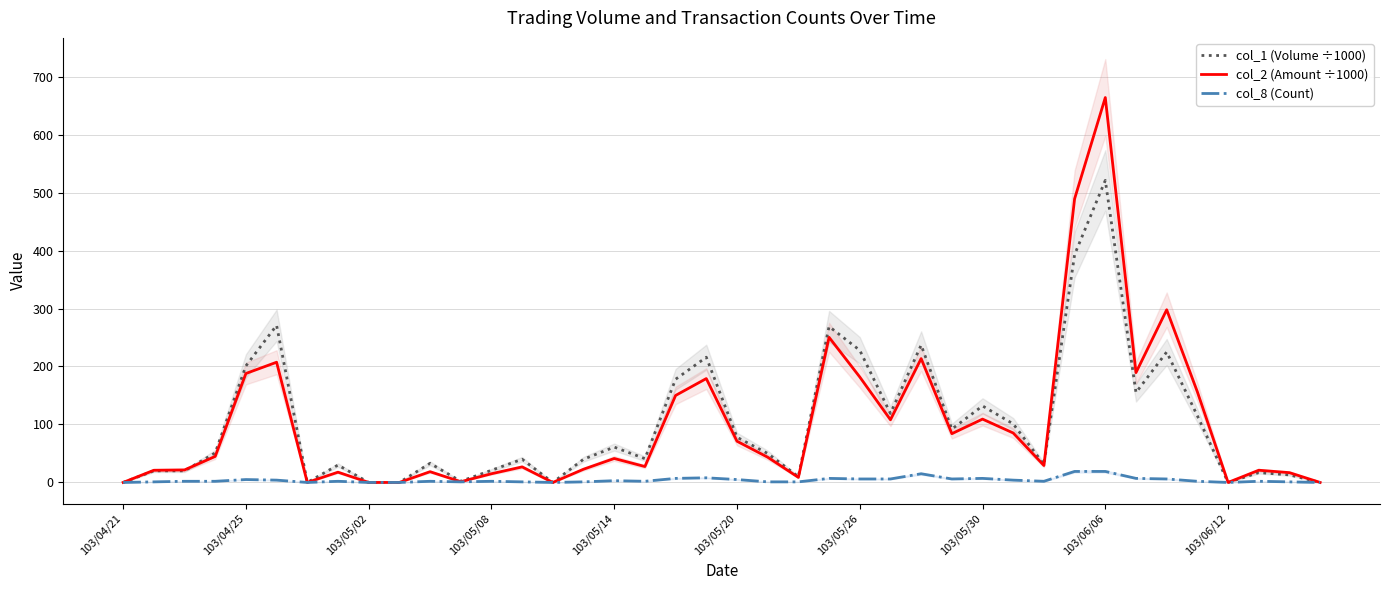

Which series has the largest total across all categories?

col_1 (Volume ÷1000)